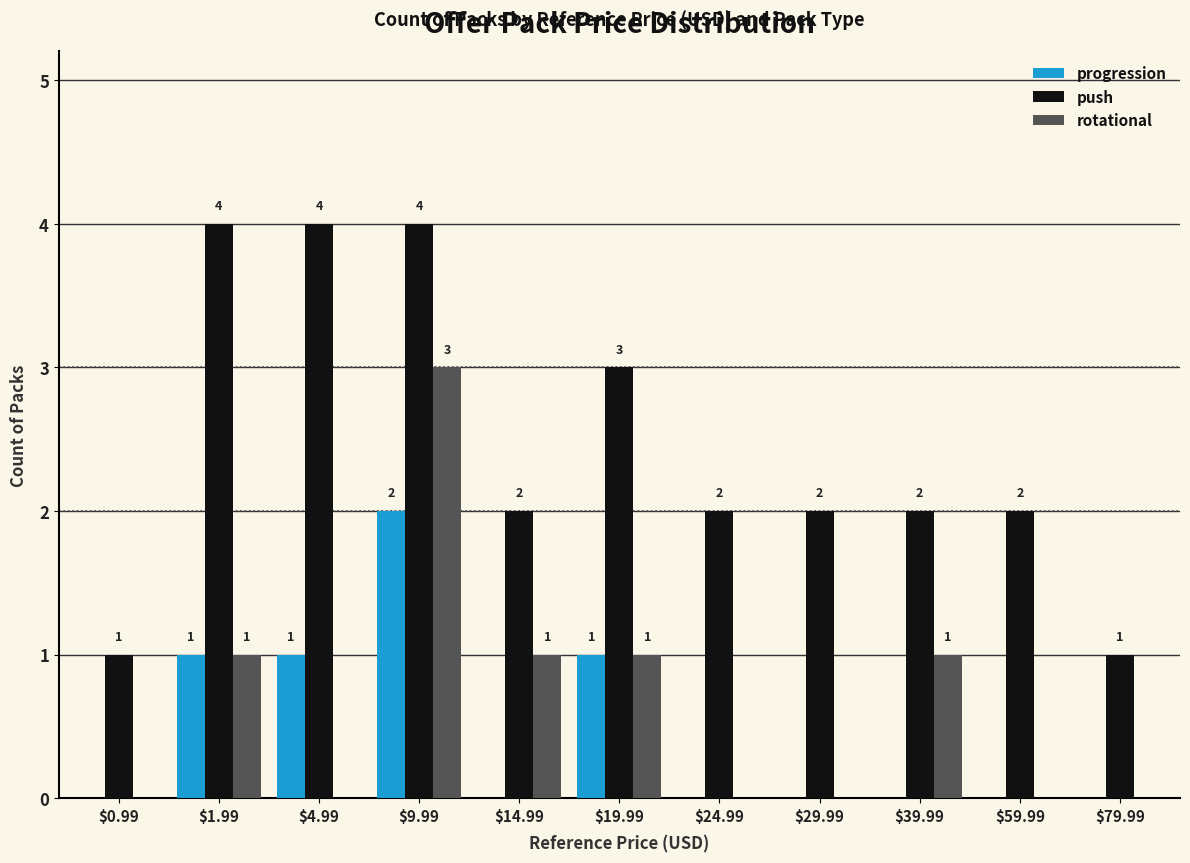

The value of rotational at $24.99 is 0. True or false?

True